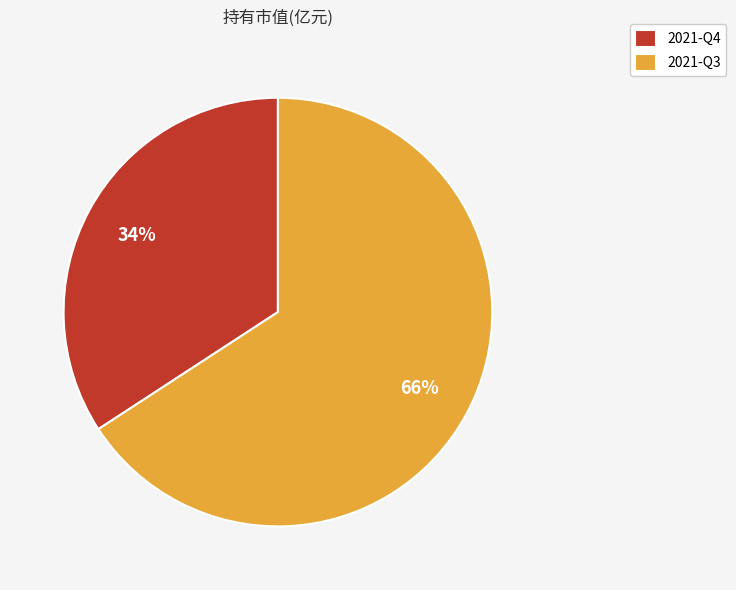

Which category accounts for the majority?

2021-Q3